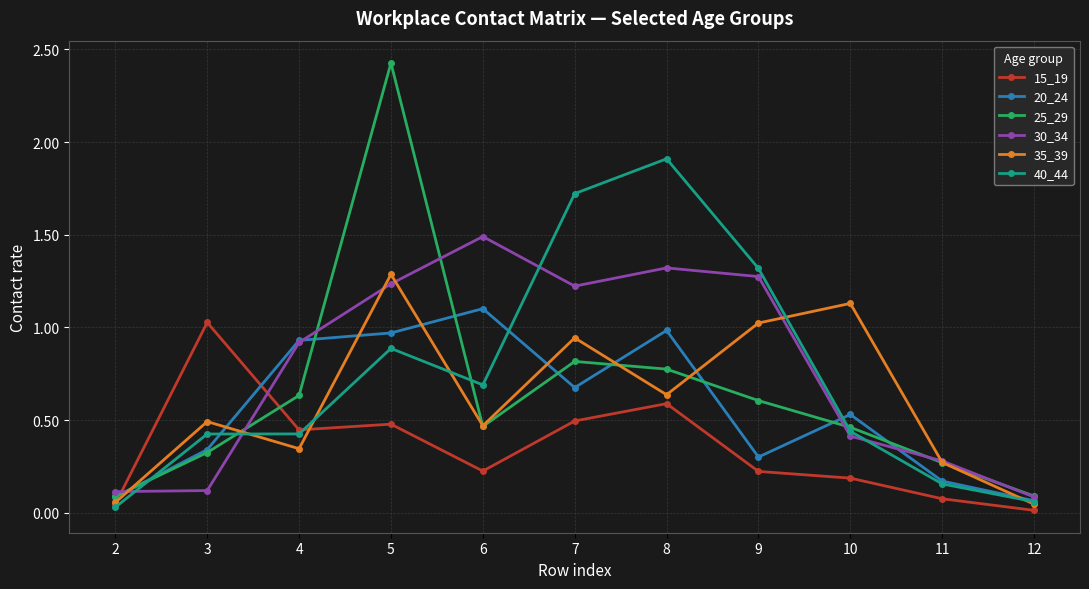

What is the maximum value shown in the chart?

2.4